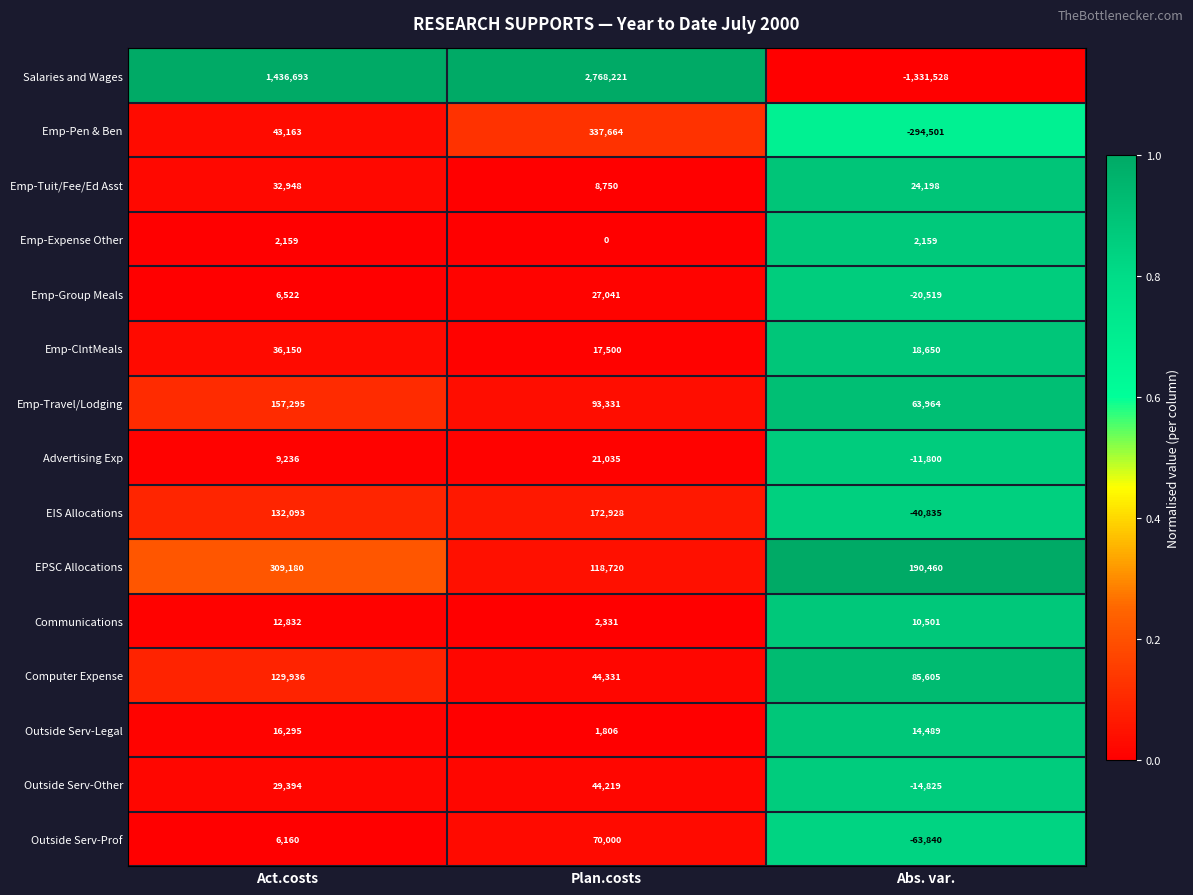

Which series has the largest total across all categories?

Salaries and Wages